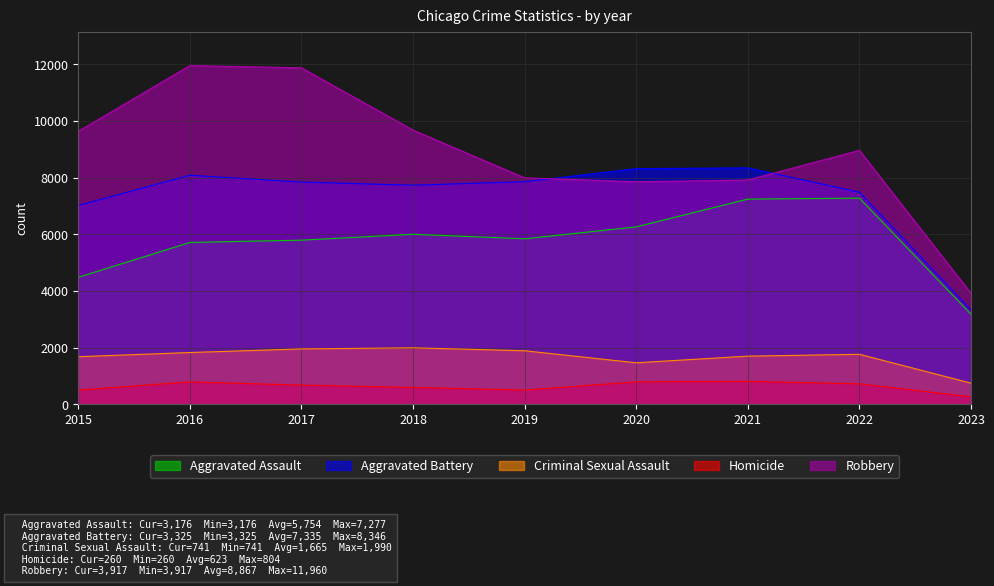

In Aggravated Battery, how many points are higher than both neighbors (excluding endpoints)?

2